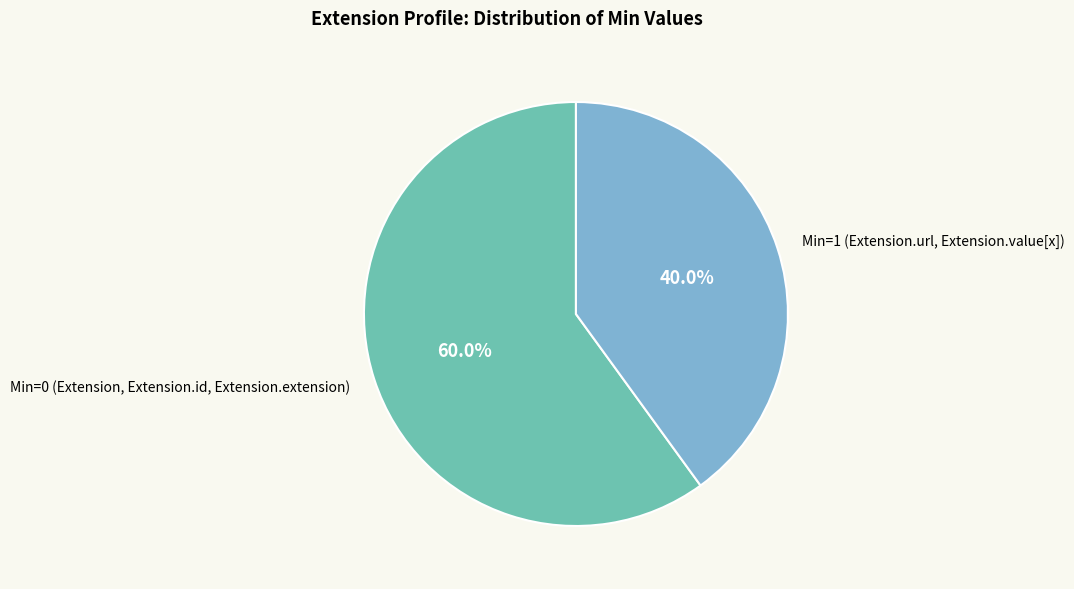

Count the number of slices in the pie.

2